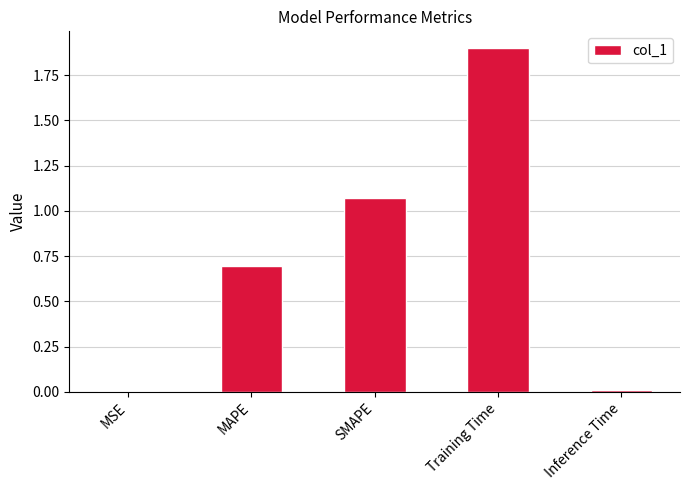

Which category has the highest value across all series?

Training Time